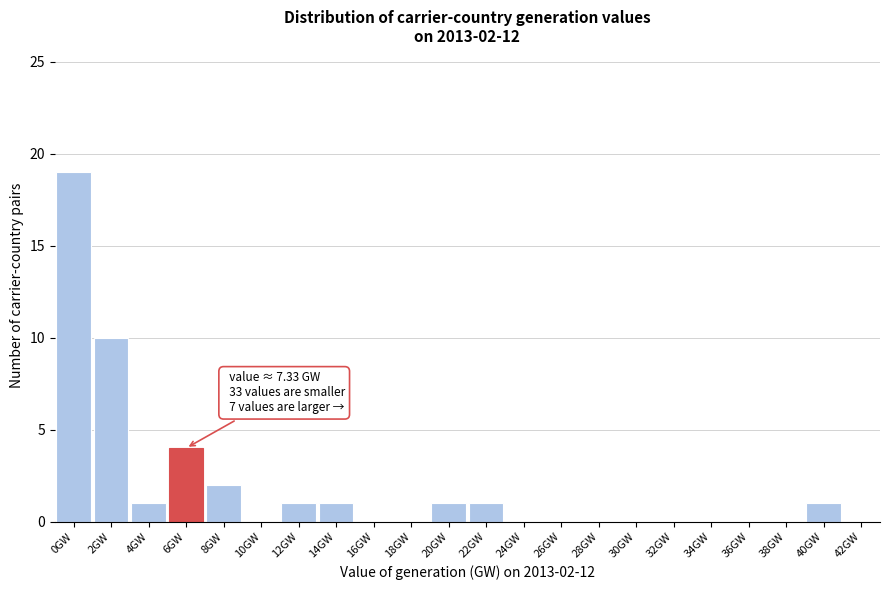

Reading right to left, extract all data points from this chart.

42GW=0	40GW=1	38GW=0	36GW=0	34GW=0	32GW=0	30GW=0	28GW=0	26GW=0	24GW=0	22GW=1	20GW=1	18GW=0	16GW=0	14GW=1	12GW=1	10GW=0	8GW=2	6GW=4	4GW=1	2GW=10	0GW=19